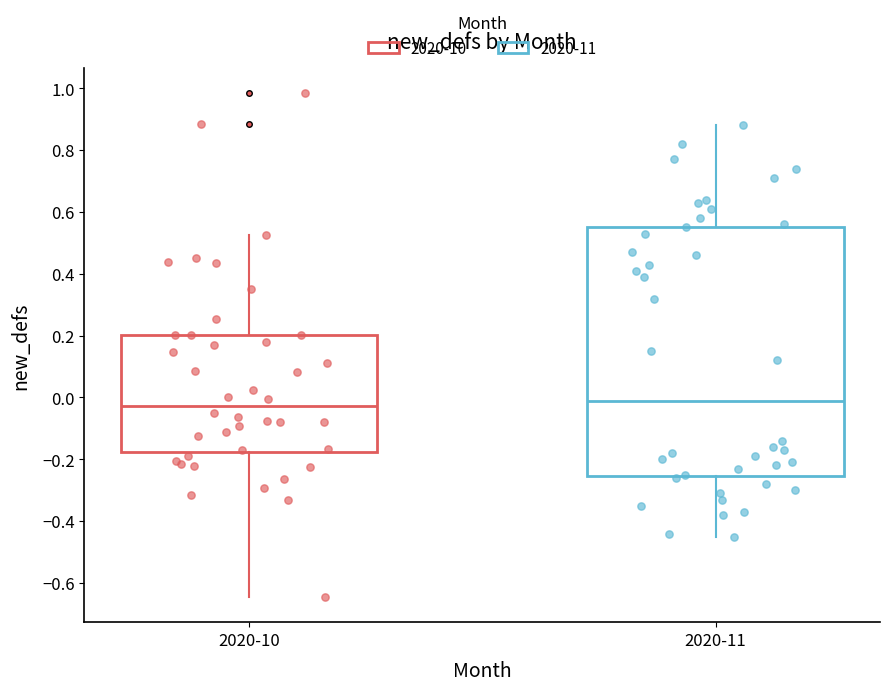

Which box is the tallest, from its lower edge to its upper edge?

2020-11